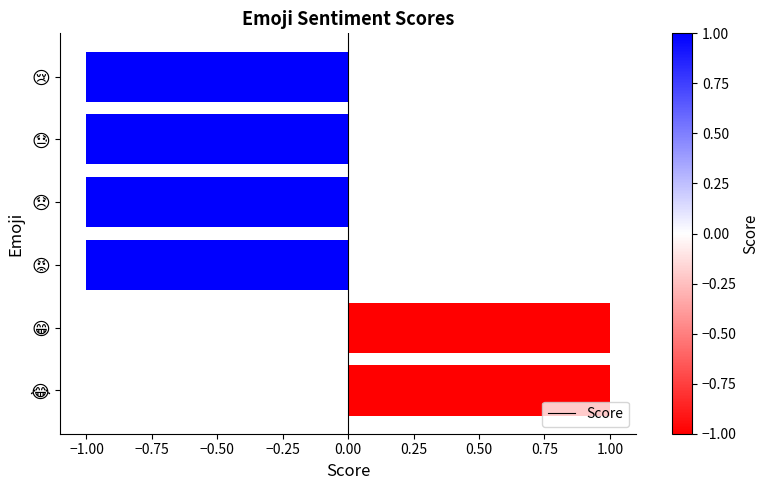

Reading bottom to top, what are all the values shown in this chart?

1	1	-1	-1	-1	-1